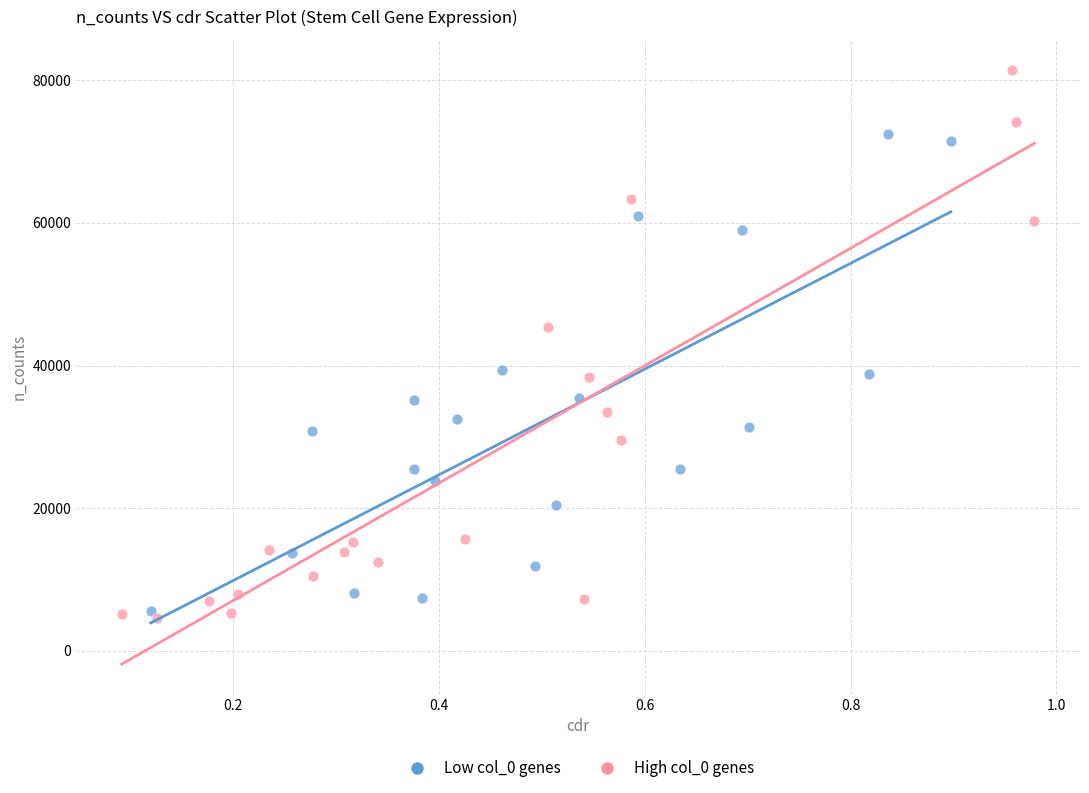

Which series has the largest Y range (max minus min)?

High col_0 genes